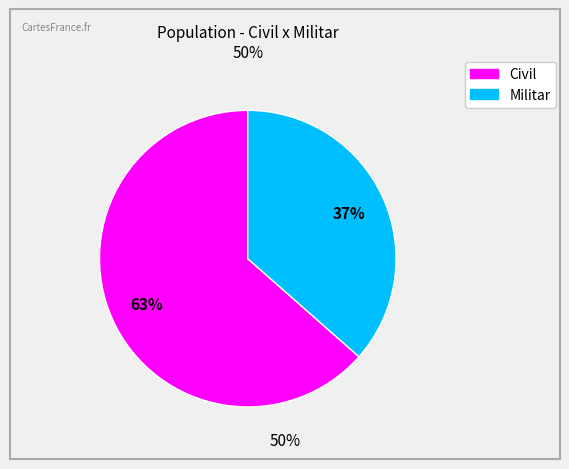

Does Militar represent more than half of the total?

No